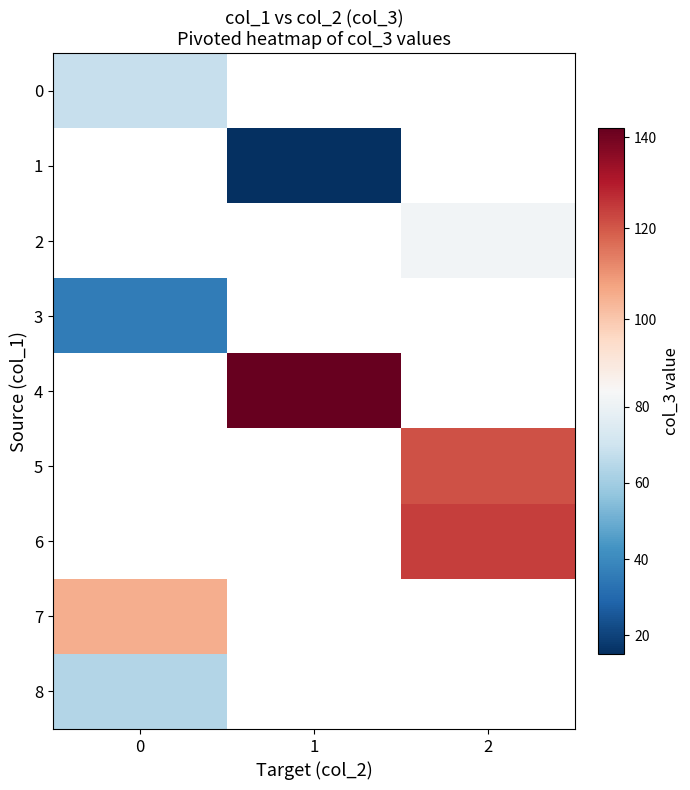

Rank the categories by 3 value from lowest to highest.

0, 1, 2